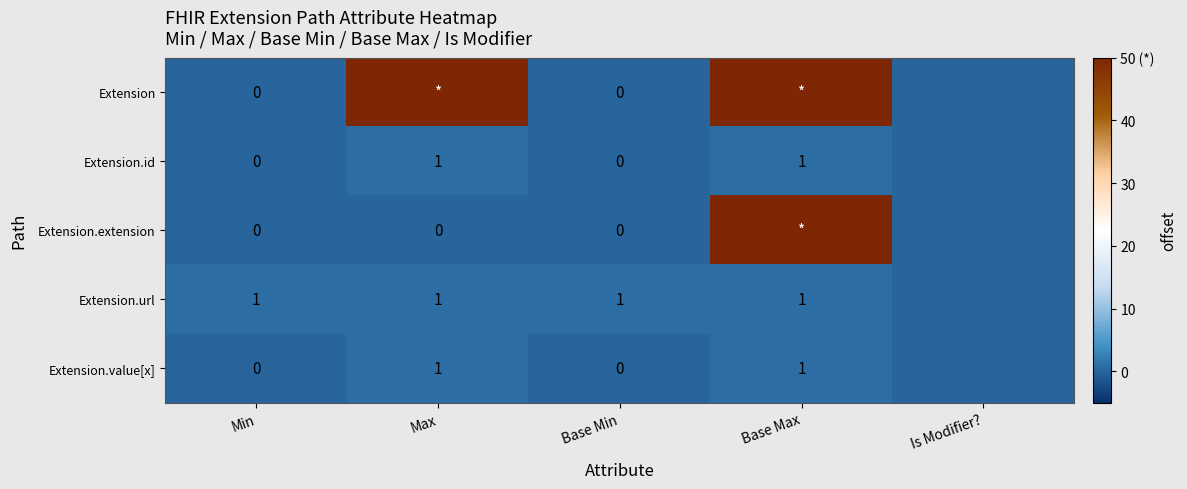

Is the value of Extension.value[x] at Max greater than the value of Extension at Base Min?

Yes